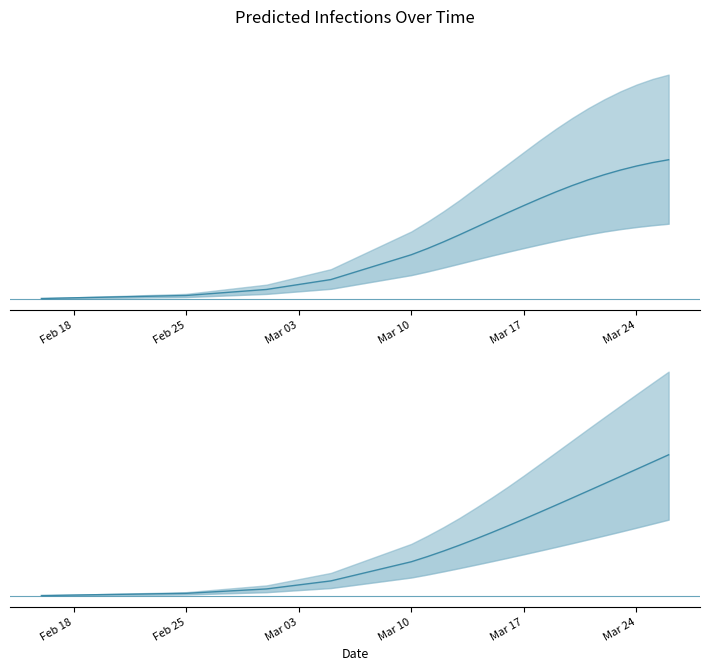

How many data points in predicted_current_infected_mean are less than 49241?

10